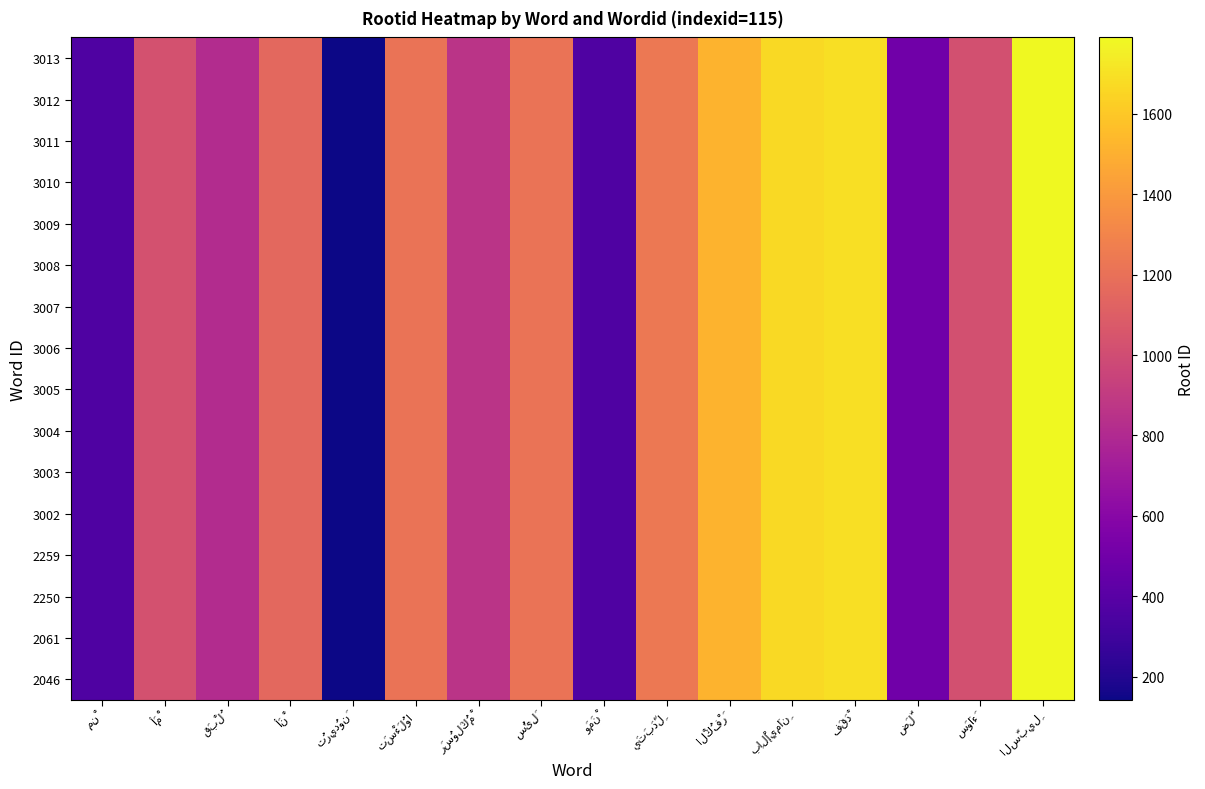

At which label does 3012 reach its minimum?

تُرِيدُونَ